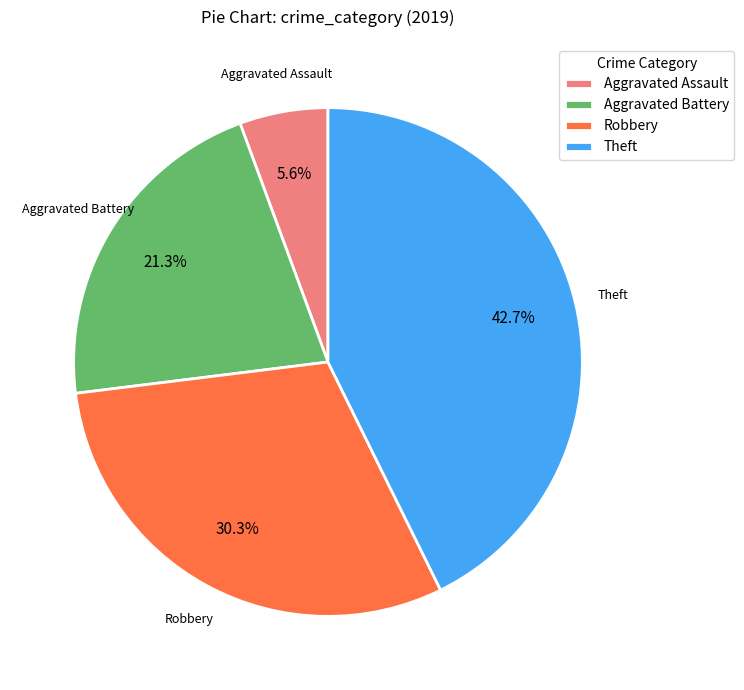

Which slice is the smallest?

Aggravated Assault